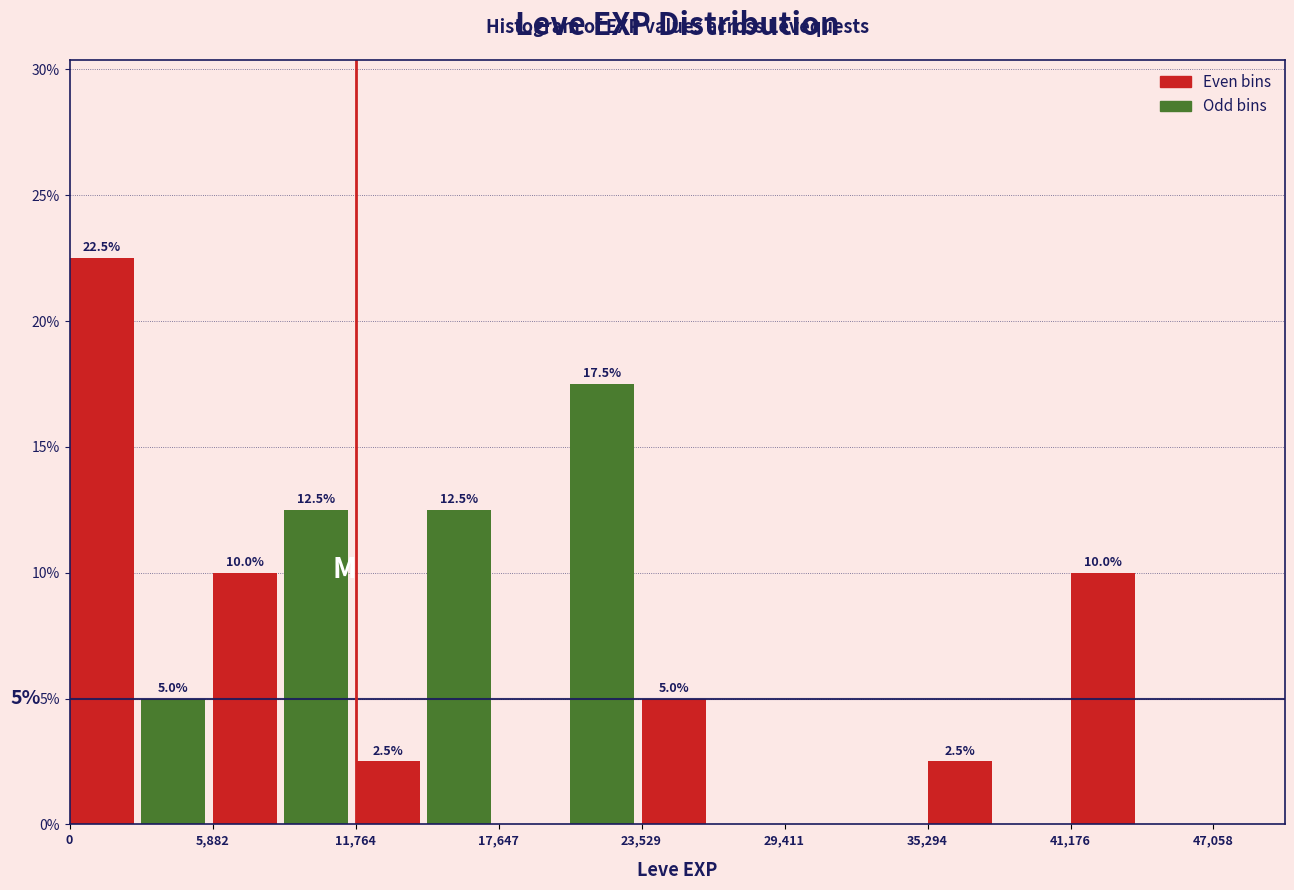

Read against the x-axis, roughly where is the centre of the tallest bar?

1000